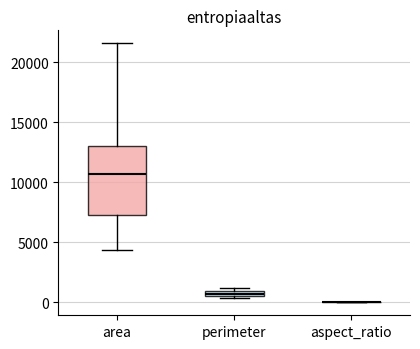

Which box is the tallest, from its lower edge to its upper edge?

area